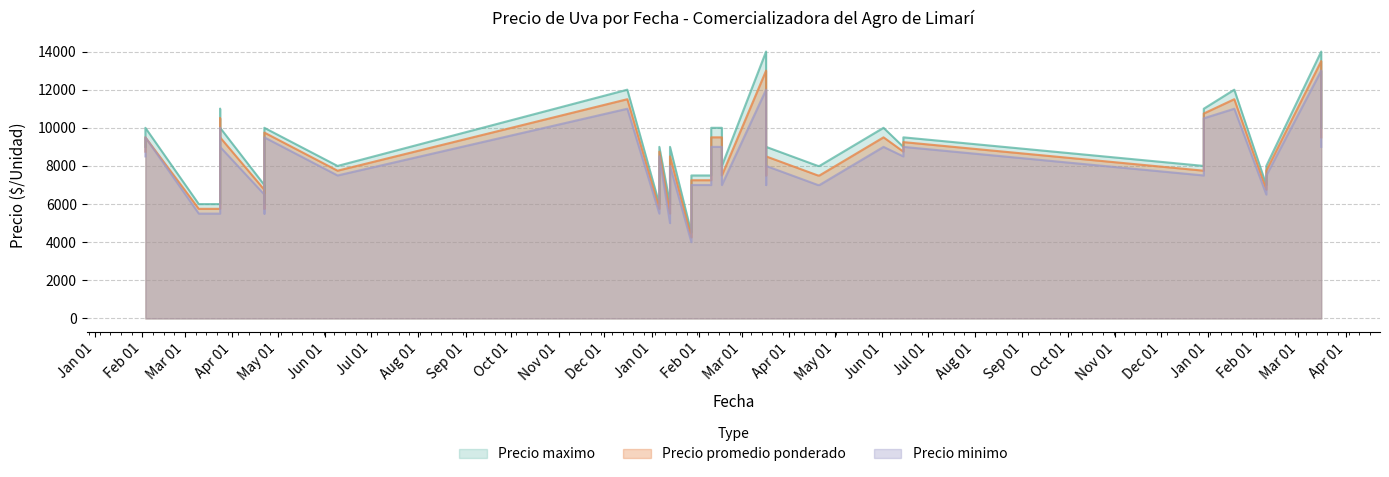

What is the difference between the Precio minimo values at 2022-02-09 and 2022-04-21?

2000